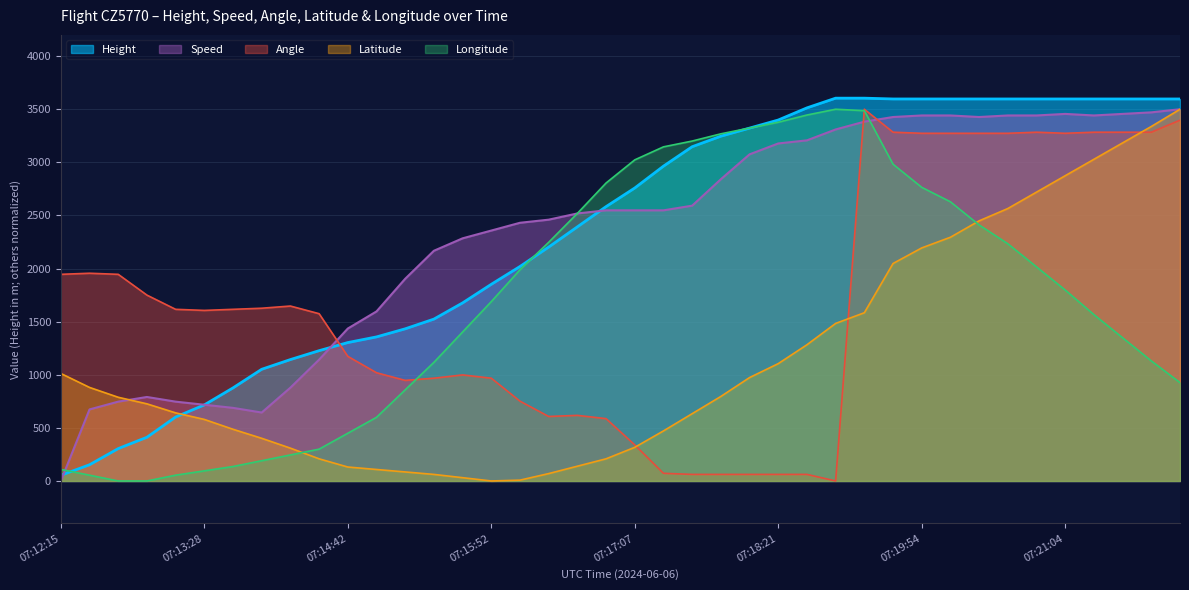

How many data points in Height are less than 2758?

20